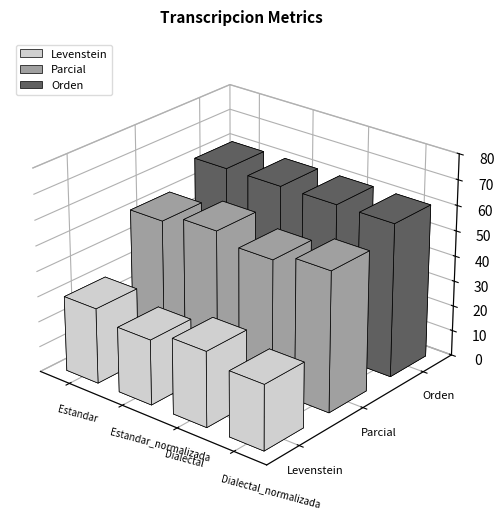

What is the label of the 2nd bar from the left?

Estandar_normalizada